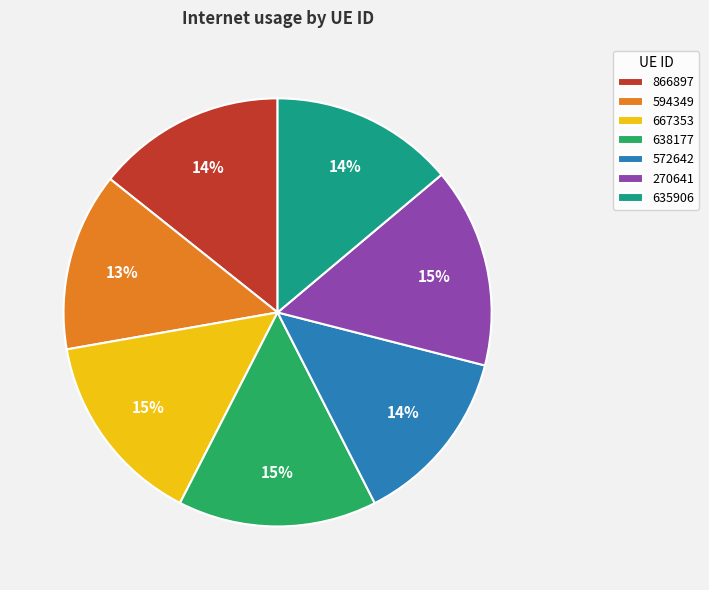

Is the sum of 572642 and 594349 greater than half?

No